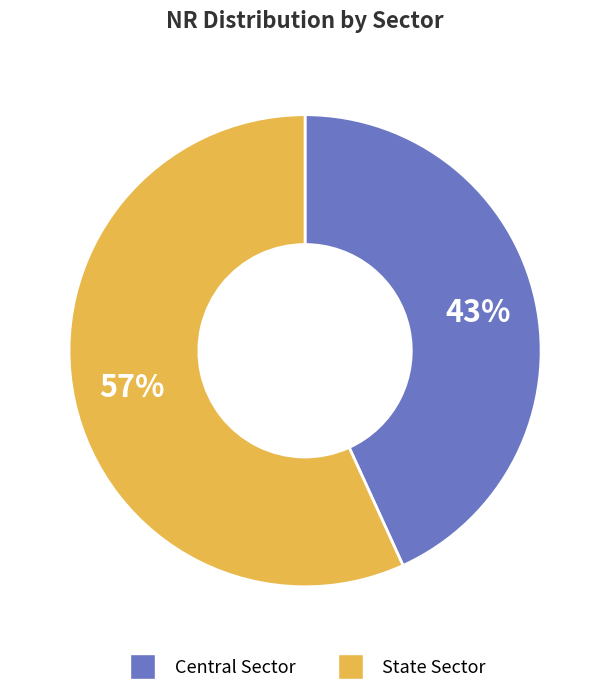

What percentage is the Central Sector slice, to the nearest percent?

43%